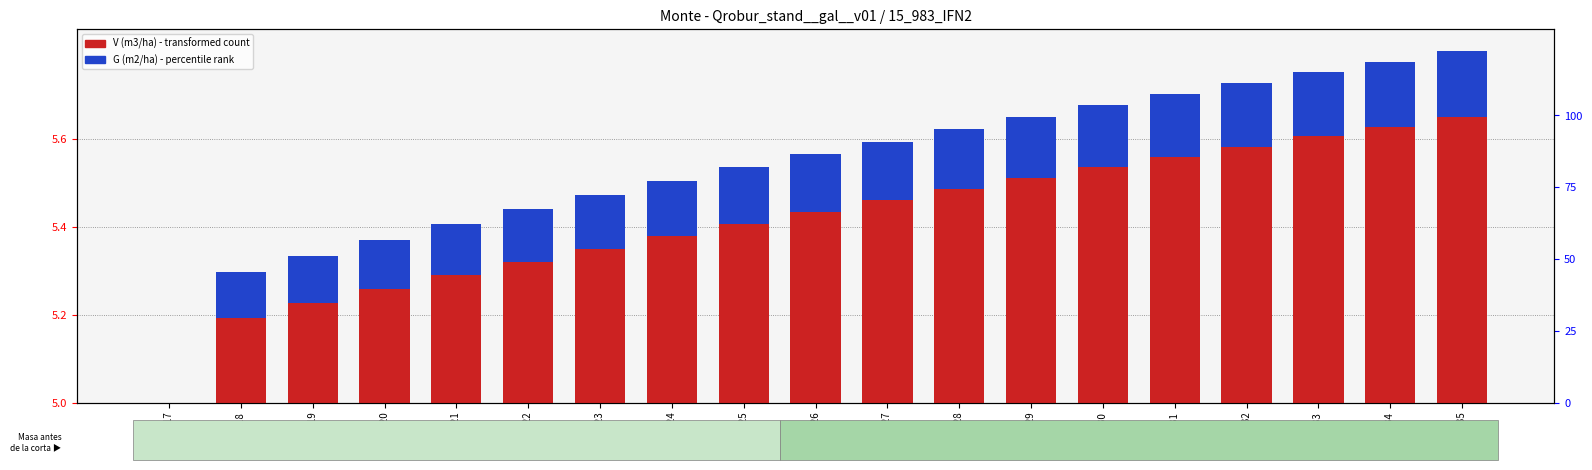

The value of G (m2/ha) at Age 27 is 0.1. True or false?

False